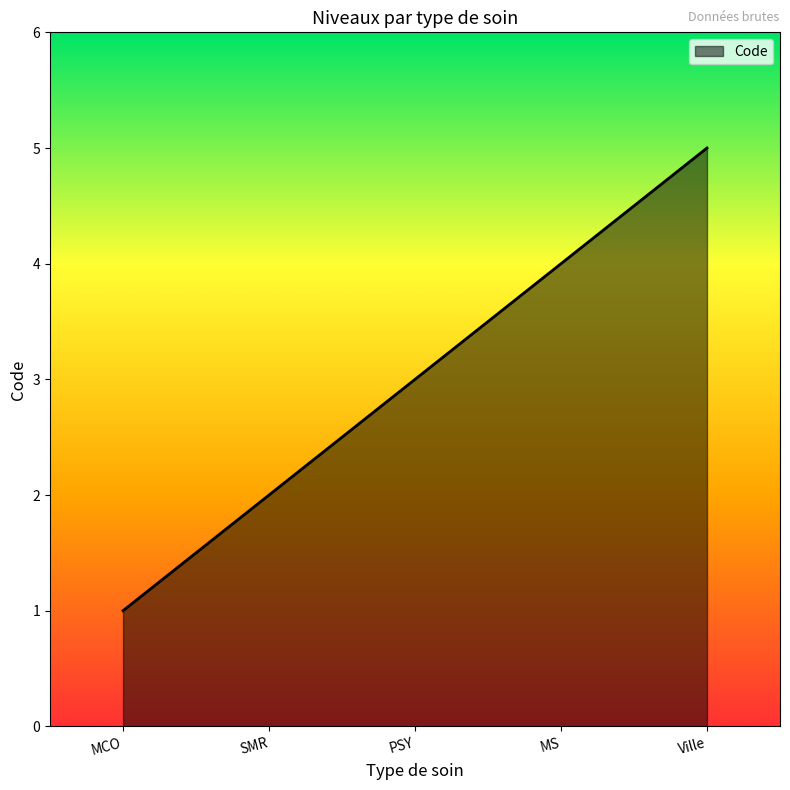

What is the sum of the values at SMR and PSY?

5